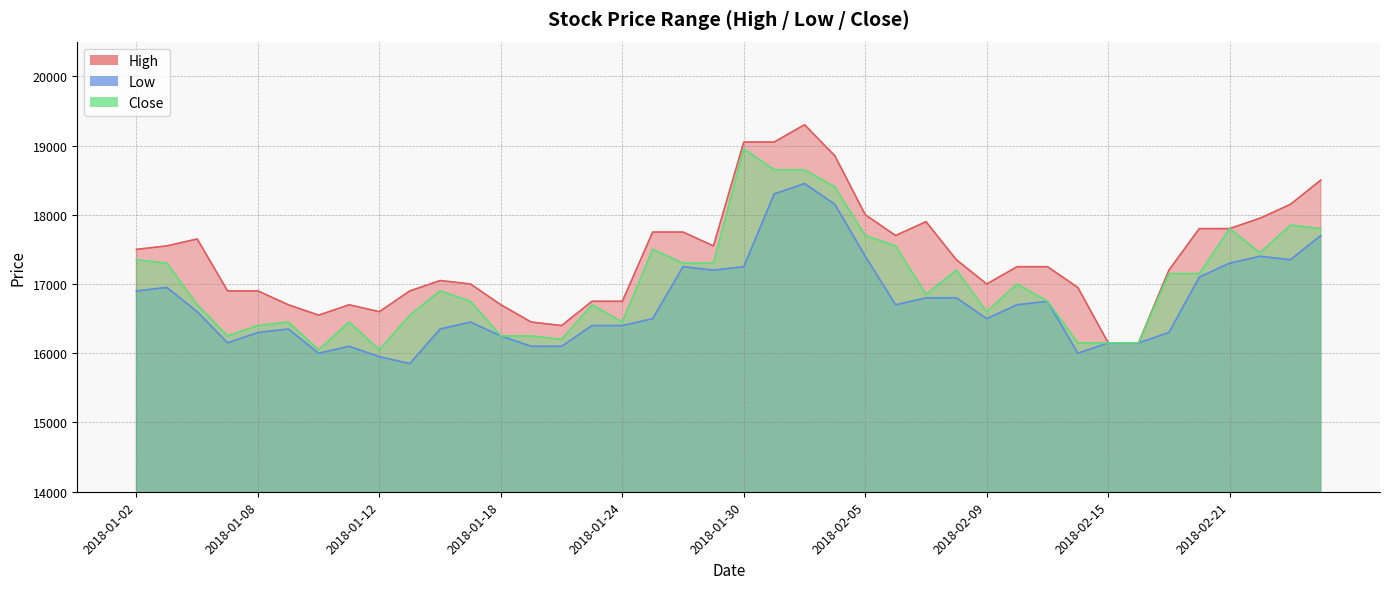

In Close, how many points are lower than both neighbors (excluding endpoints)?

8